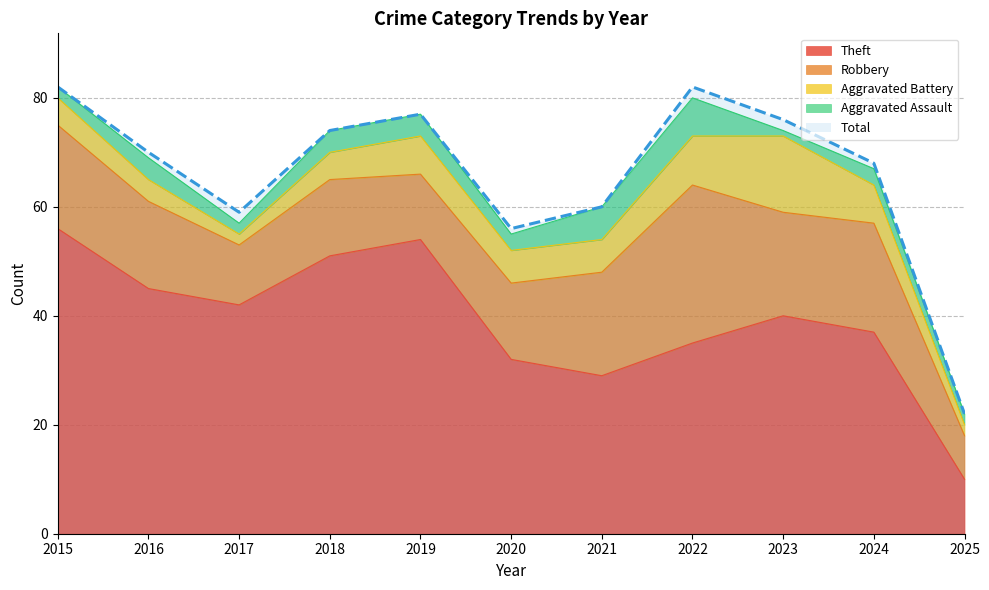

What is the value of the Theft point at the 7th from the left?

29